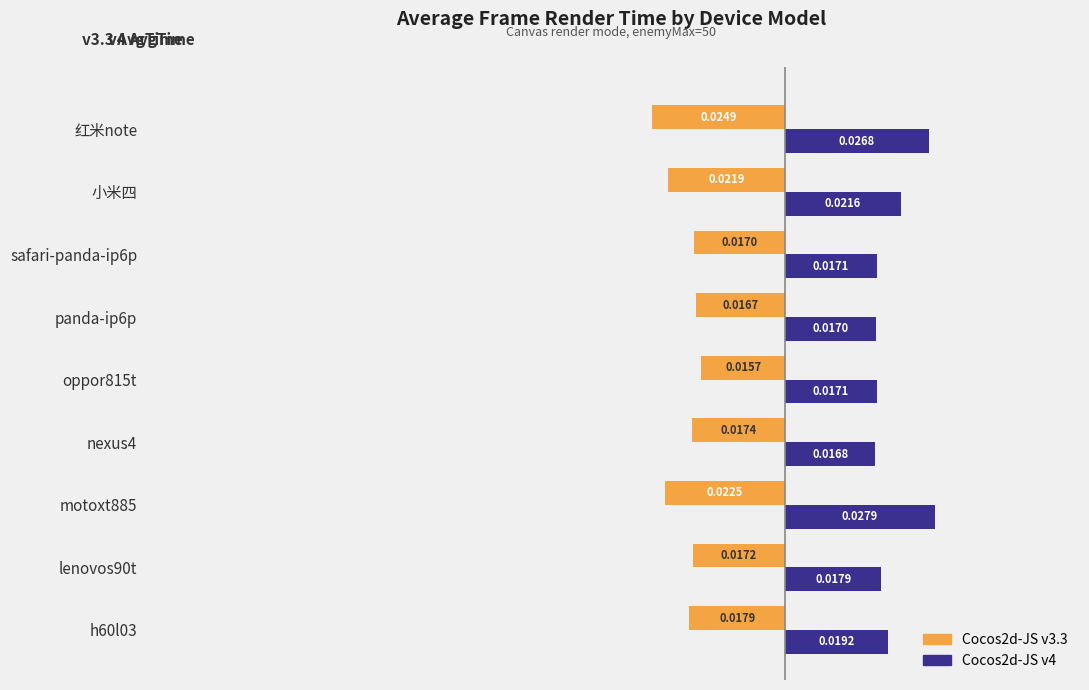

Which series has the largest range (max minus min)?

Cocos2d-JS v4